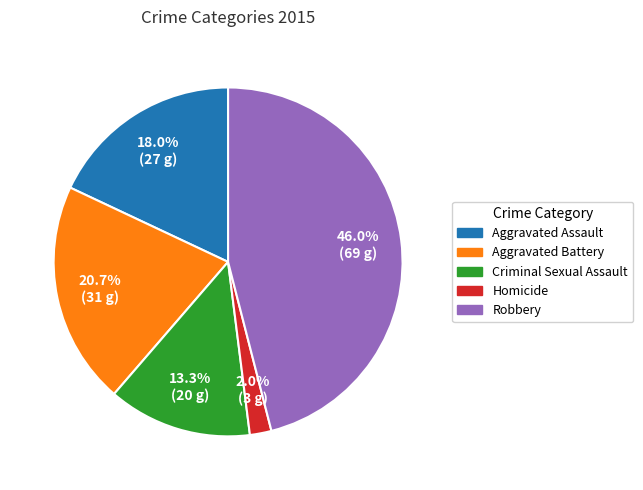

Does Robbery represent more than half of the total?

No